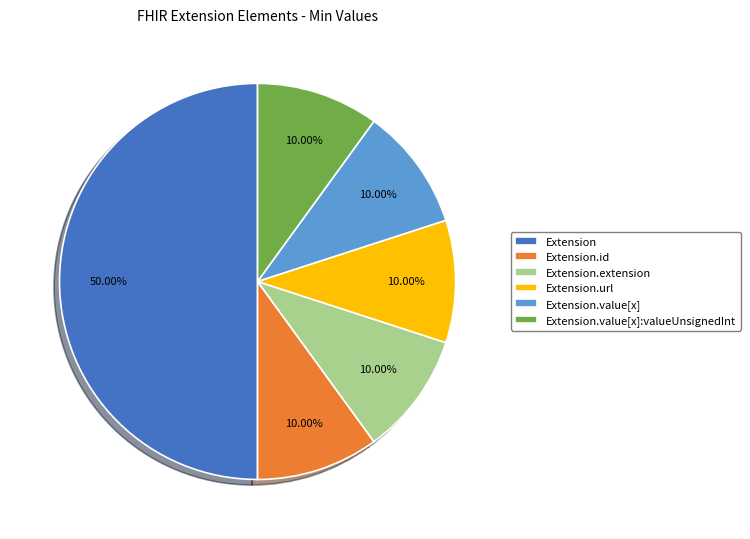

Is Extension.value[x] the majority of the pie?

No